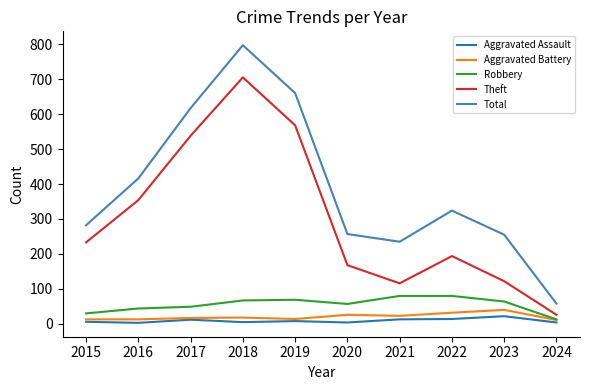

What is the highest value of the Total series?

797